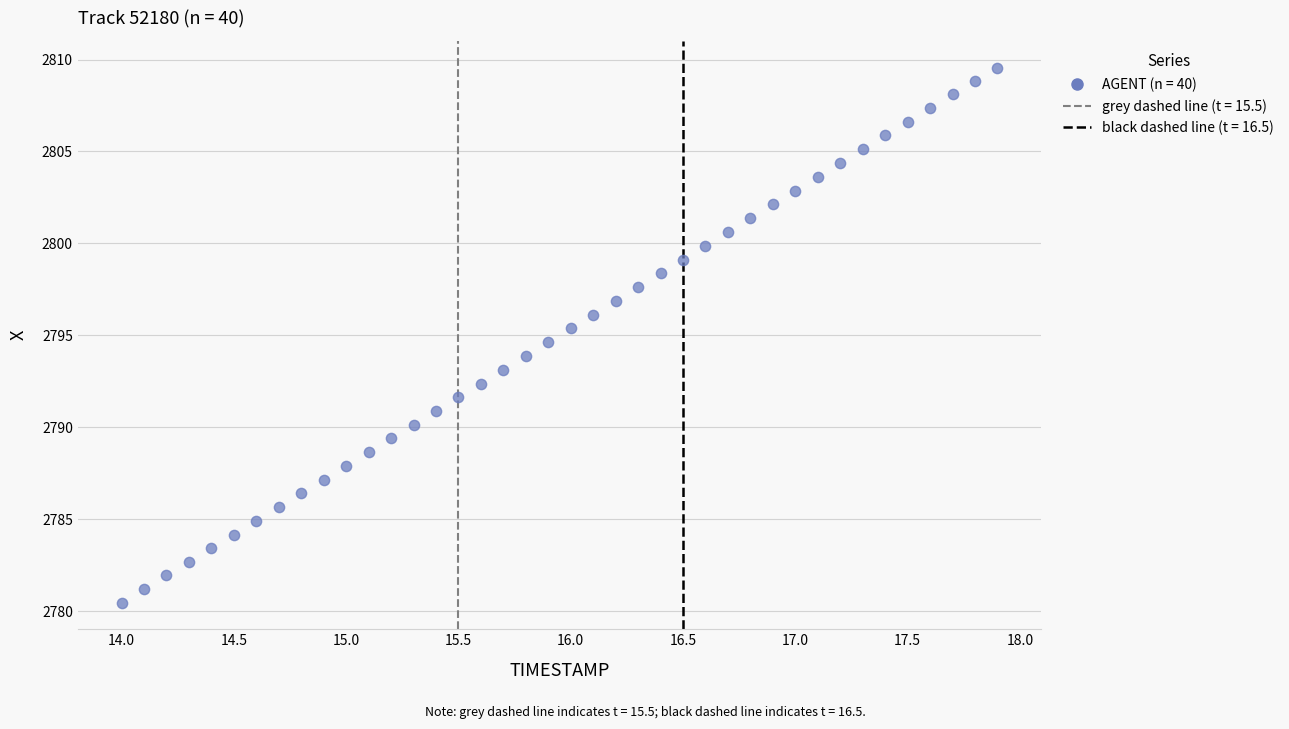

What is the range of Y values (max minus min)?

29.1